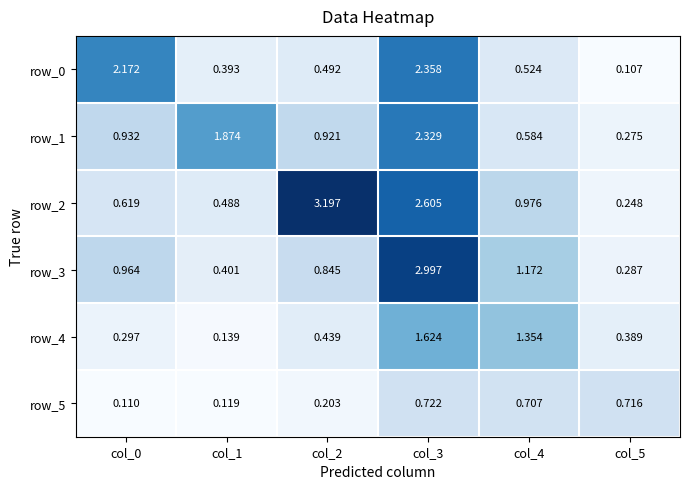

How many data points does each series have?

6